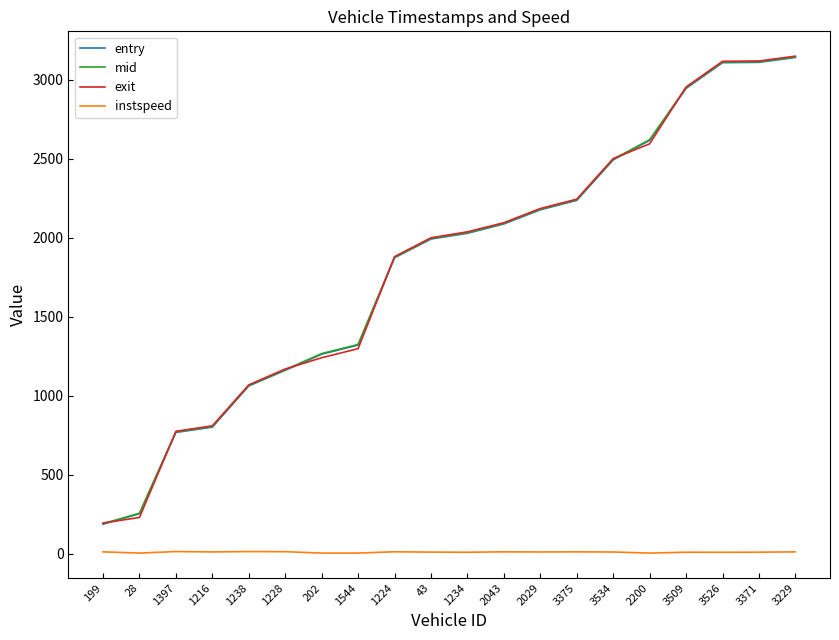

Is the value of mid at 3371 greater than the value of instspeed at 202?

Yes